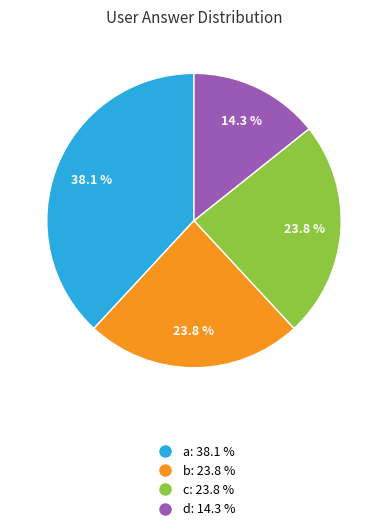

To the nearest percent, what is the difference between the largest and smallest slice percentages?

24%